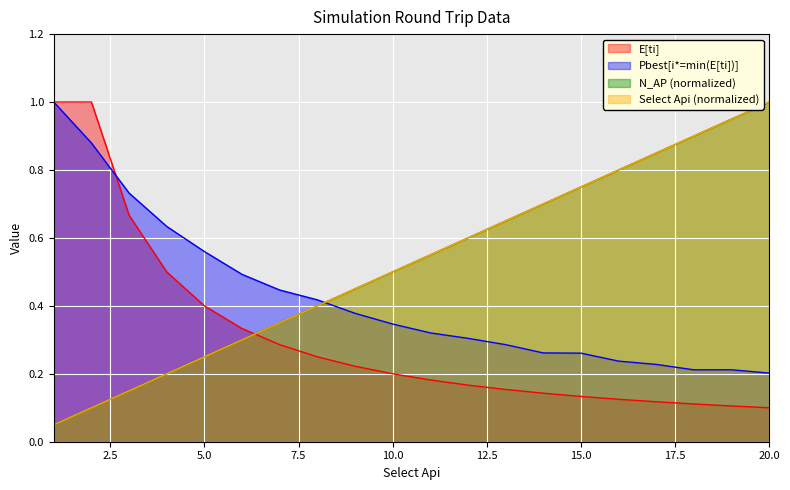

Which has a higher value, 8 or 18?

8